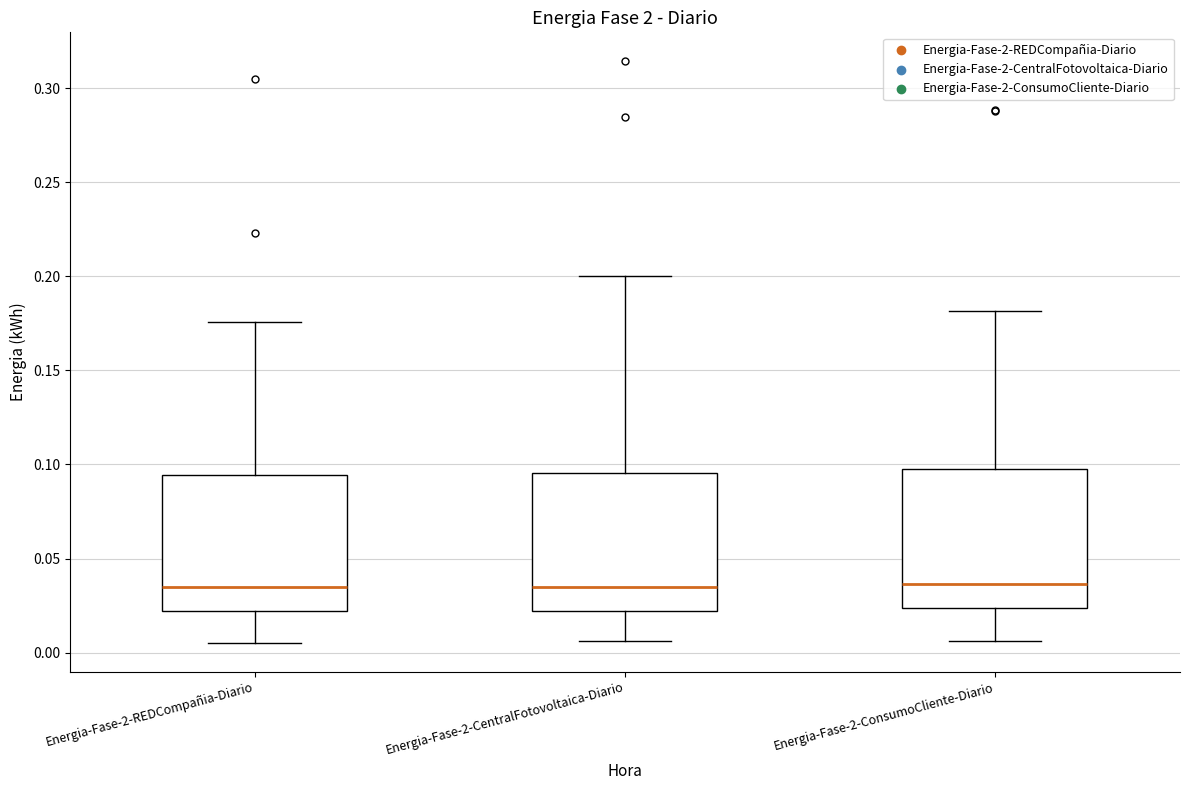

Reading left to right, transcribe this box plot: for each box, give where its median line is, the range the box spans, and where its two whiskers end, as read against the y-axis. The values are not printed on the chart, so give them approximately, as read against the axis.

Energia-Fase-2-REDCompañia-Diario: median 0.035, box 0.020 to 0.095, whiskers 0.005 to 0.175
Energia-Fase-2-CentralFotovoltaica-Diario: median 0.035, box 0.020 to 0.095, whiskers 0.005 to 0.200
Energia-Fase-2-ConsumoCliente-Diario: median 0.035, box 0.025 to 0.095, whiskers 0.005 to 0.180